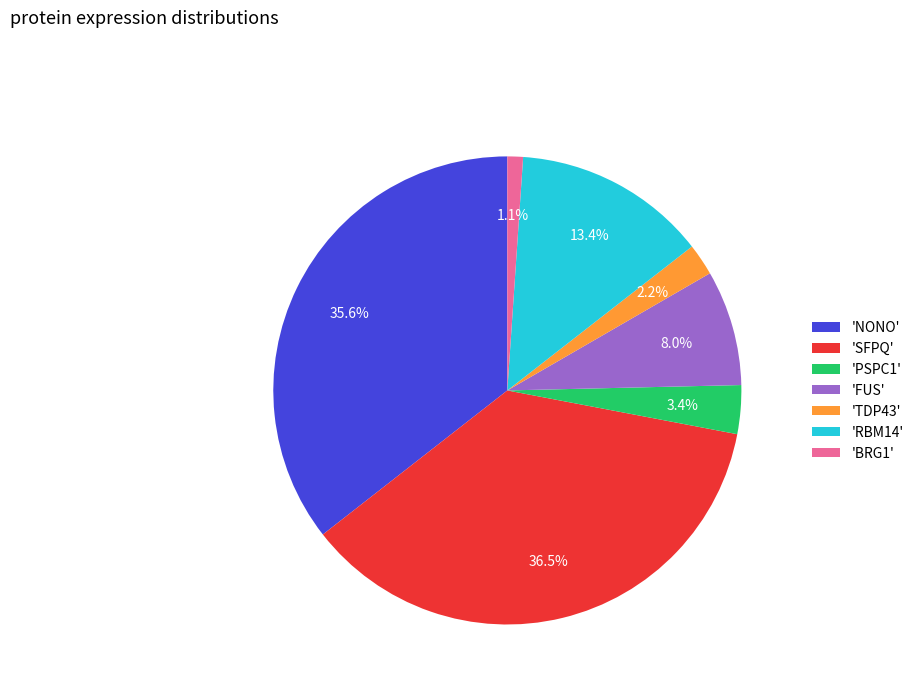

To the nearest percent, what is the average slice percentage?

14%